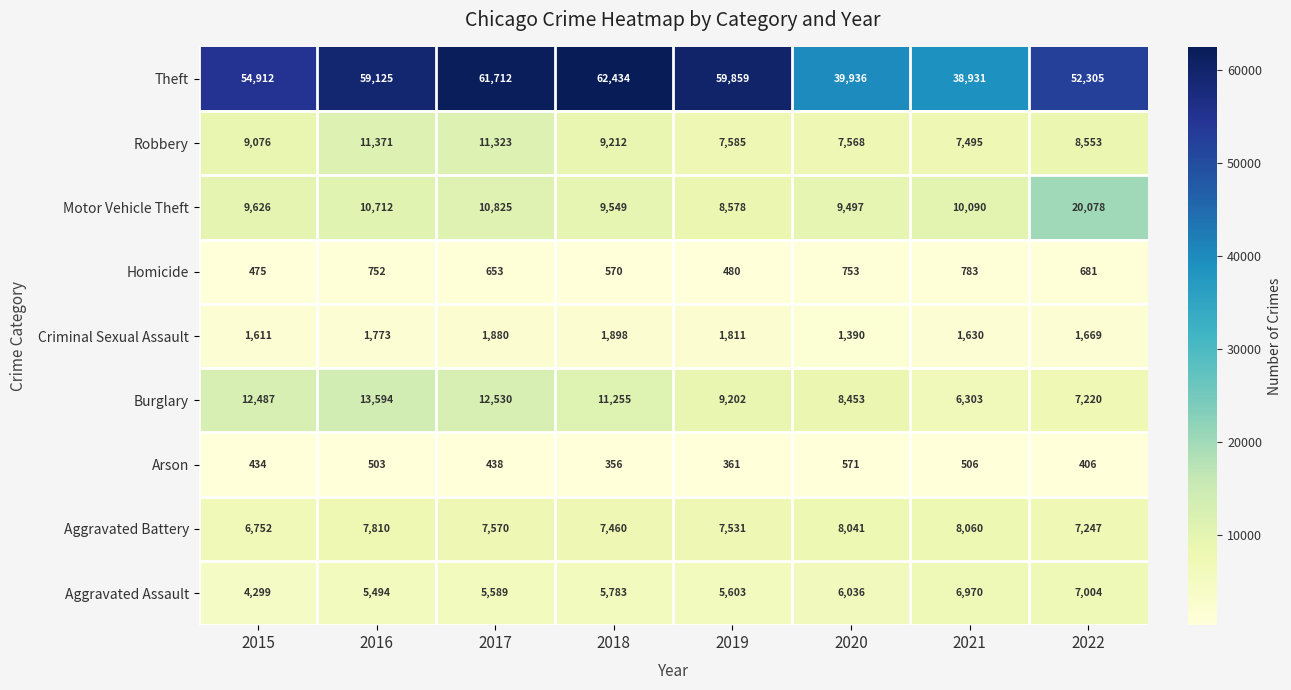

At 2018, list the series in order from largest to smallest.

Theft, Burglary, Motor Vehicle Theft, Robbery, Aggravated Battery, Aggravated Assault, Criminal Sexual Assault, Homicide, Arson